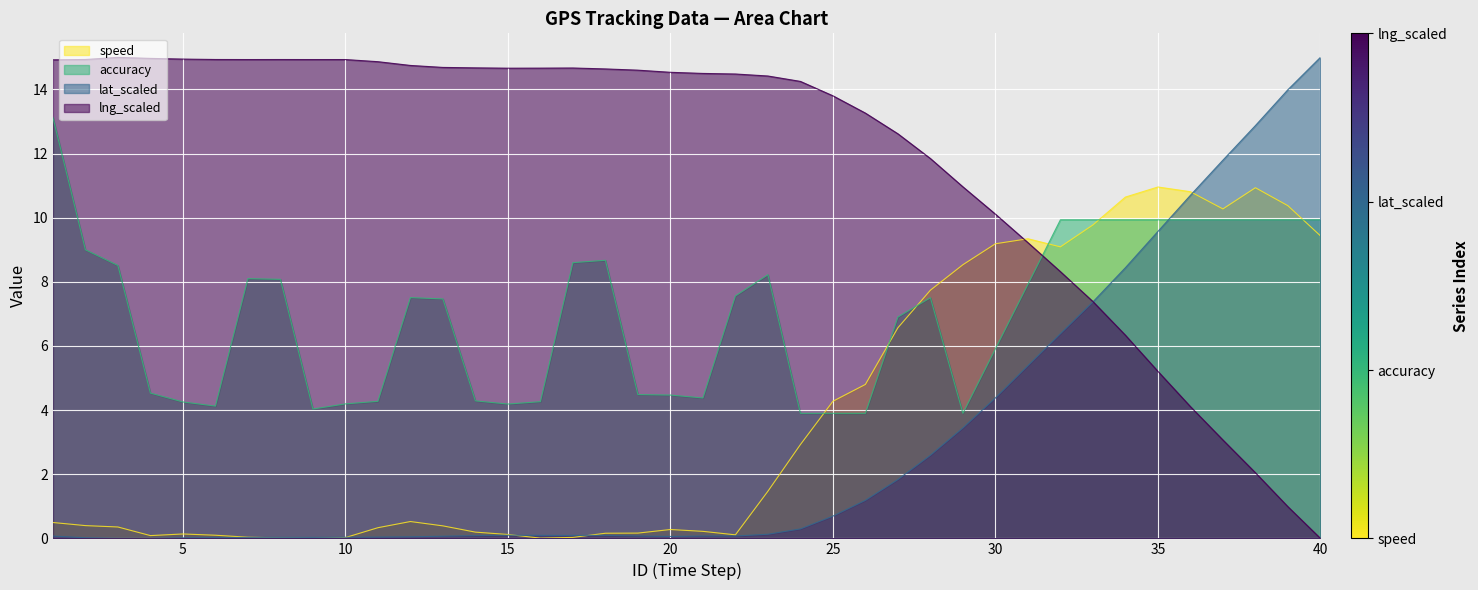

Reading left to right, extract all data points from this chart.

speed: 0.5	0.4	0.4	0.1	0.1	0.1	0.0	0.0	0.0	0.0	0.3	0.5	0.4	0.2	0.1	0.0	0.0	0.2	0.2	0.3	0.2	0.1	1.5	2.9	4.3	4.8	6.6	7.7	8.5	9.2	9.3	9.1	9.8	10.6	11.0	10.8	10.3	10.9	10.4	9.4
accuracy: 13.1	9.0	8.5	4.5	4.3	4.1	8.1	8.1	4.0	4.2	4.3	7.5	7.5	4.3	4.2	4.3	8.6	8.7	4.5	4.5	4.4	7.6	8.2	3.9	3.9	3.9	6.9	7.5	3.9	5.9	7.9	9.9	9.9	9.9	9.9	9.9	9.9	9.9	9.9	9.9
lat: 0.1	0.0	0.0	0.0	0.0	0.0	0.0	0.0	0.0	0.0	0.0	0.0	0.1	0.1	0.1	0.1	0.1	0.1	0.1	0.1	0.1	0.1	0.1	0.3	0.7	1.2	1.8	2.6	3.4	4.4	5.4	6.4	7.4	8.4	9.6	10.7	11.8	12.9	14.0	15.0
lng: 14.9	14.9	15.0	15.0	14.9	14.9	14.9	14.9	14.9	14.9	14.9	14.7	14.7	14.7	14.7	14.7	14.7	14.6	14.6	14.5	14.5	14.5	14.4	14.3	13.8	13.3	12.6	11.8	11.0	10.1	9.2	8.3	7.4	6.3	5.2	4.1	3.1	2.0	1.0	0.0